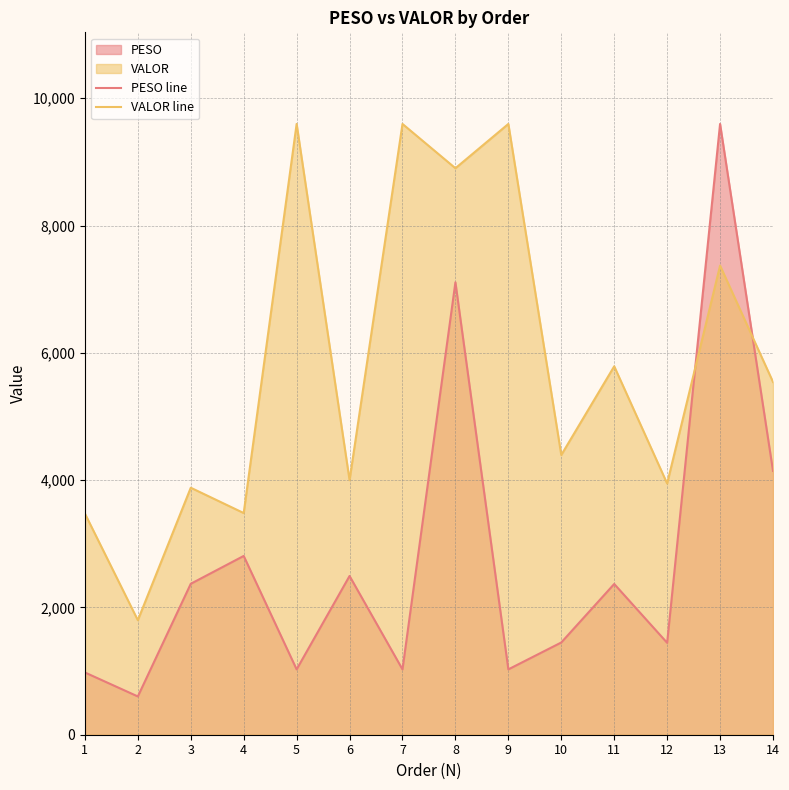

The value of PESO line at 6 is 3373.2. True or false?

False